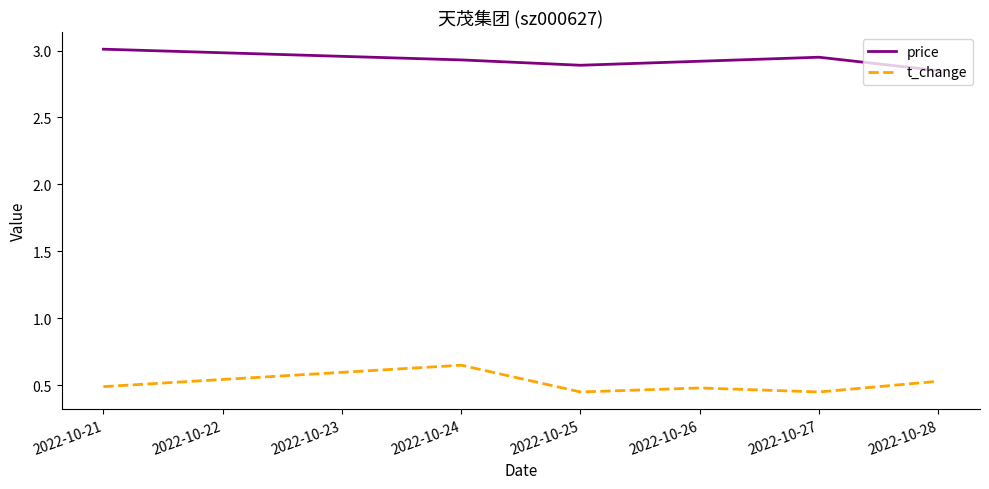

Which category has the highest value across all series?

2022-10-21